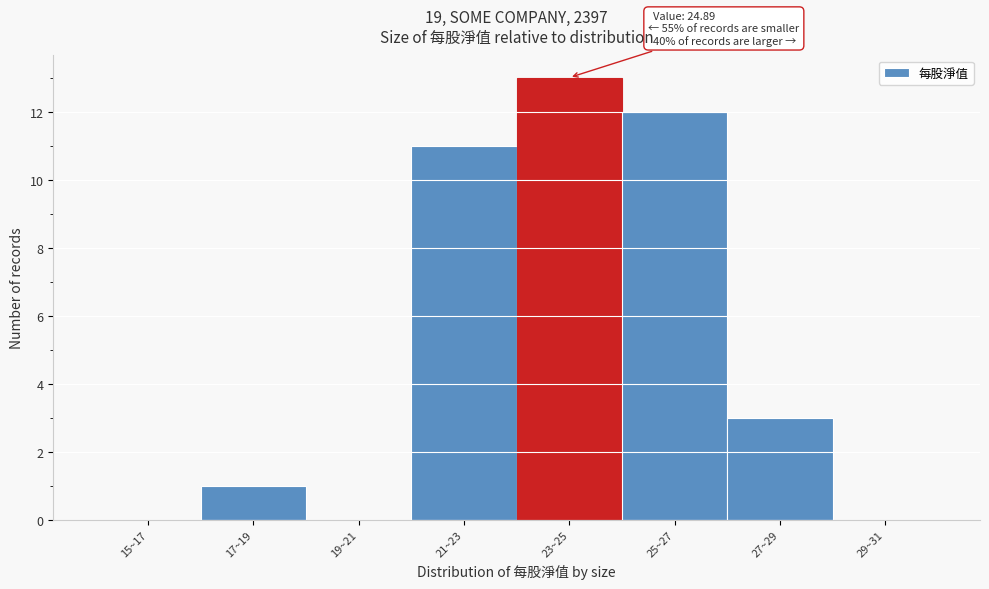

Reading left to right, what are all the values shown in this chart?

15~17=0	17~19=1	19~21=0	21~23=11	23~25=13	25~27=12	27~29=3	29~31=0